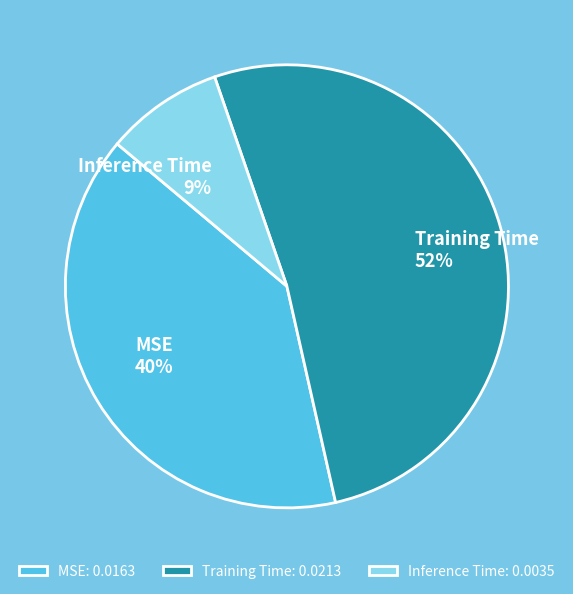

To the nearest percent, what percentage of the pie is MSE?

40%